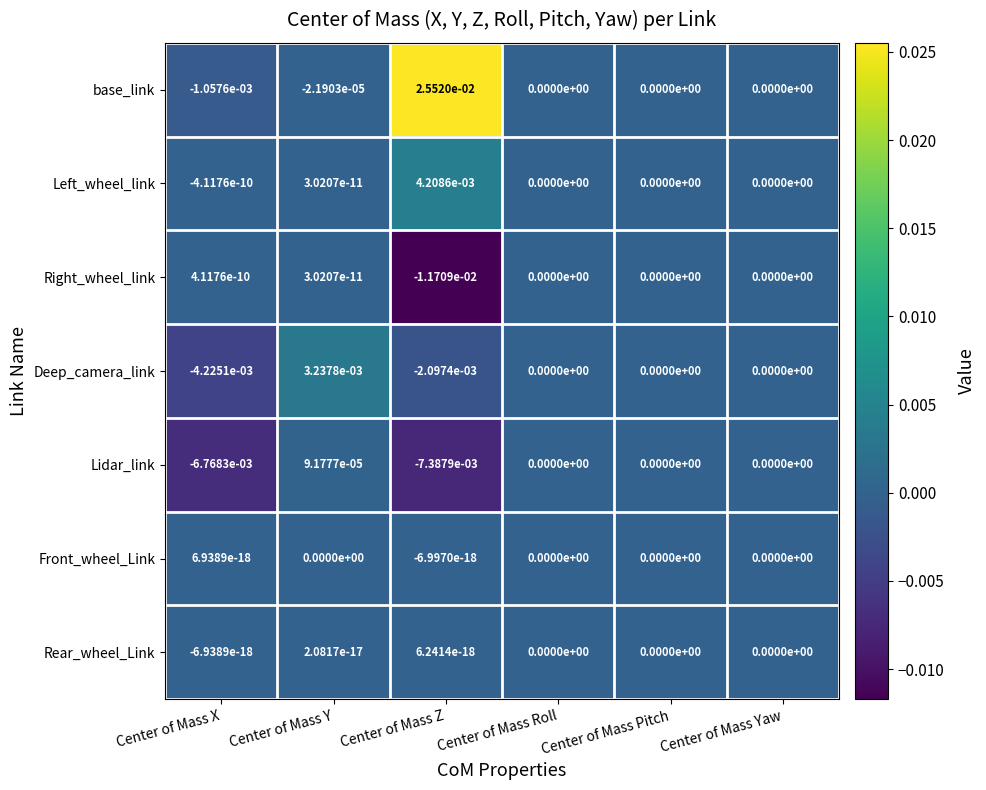

Between Center of Mass X and Center of Mass Pitch, which series saw the biggest shift?

Lidar_link